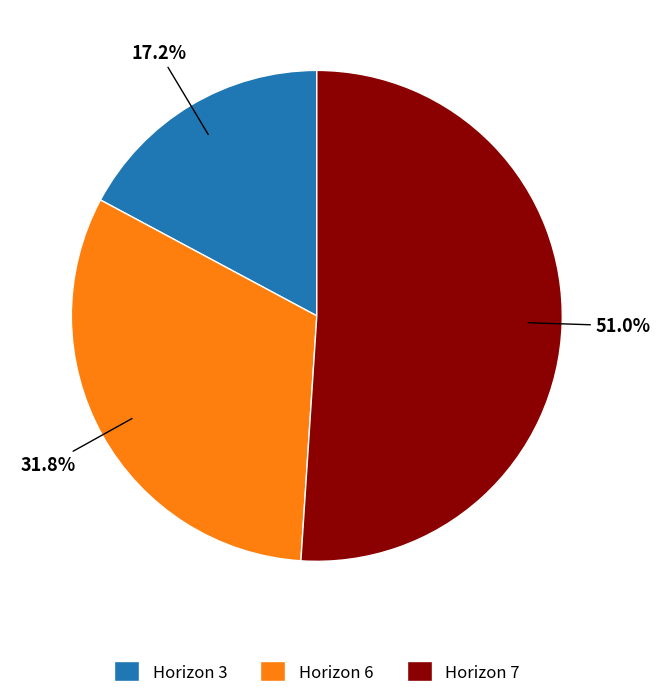

Is the sum of Horizon 7 and Horizon 3 greater than half?

Yes